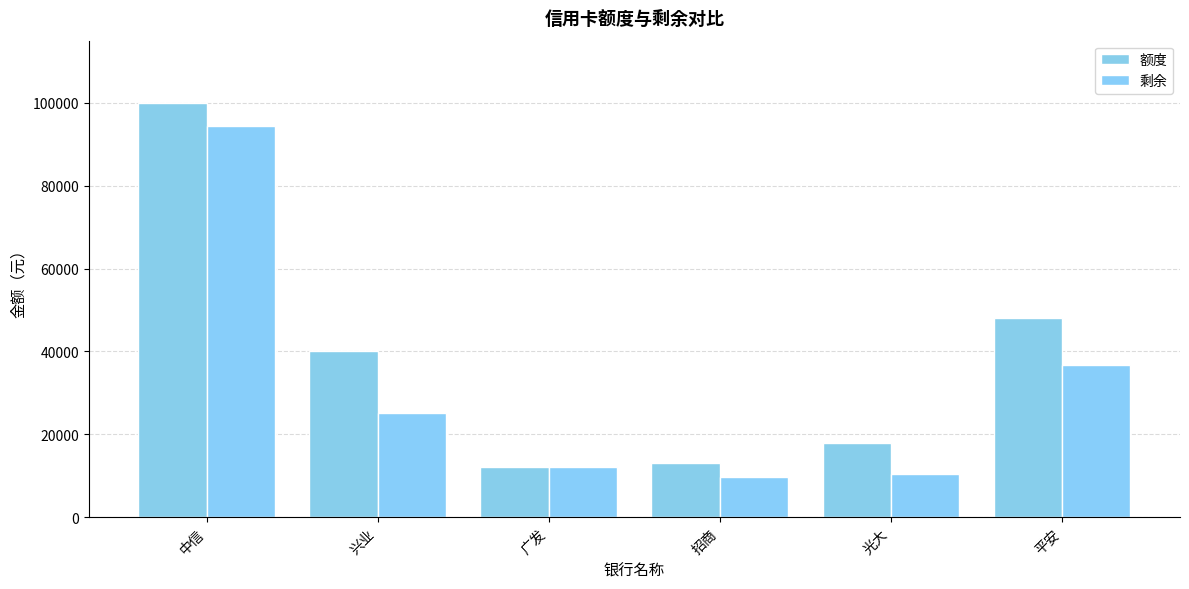

Which series has the largest total across all categories?

额度